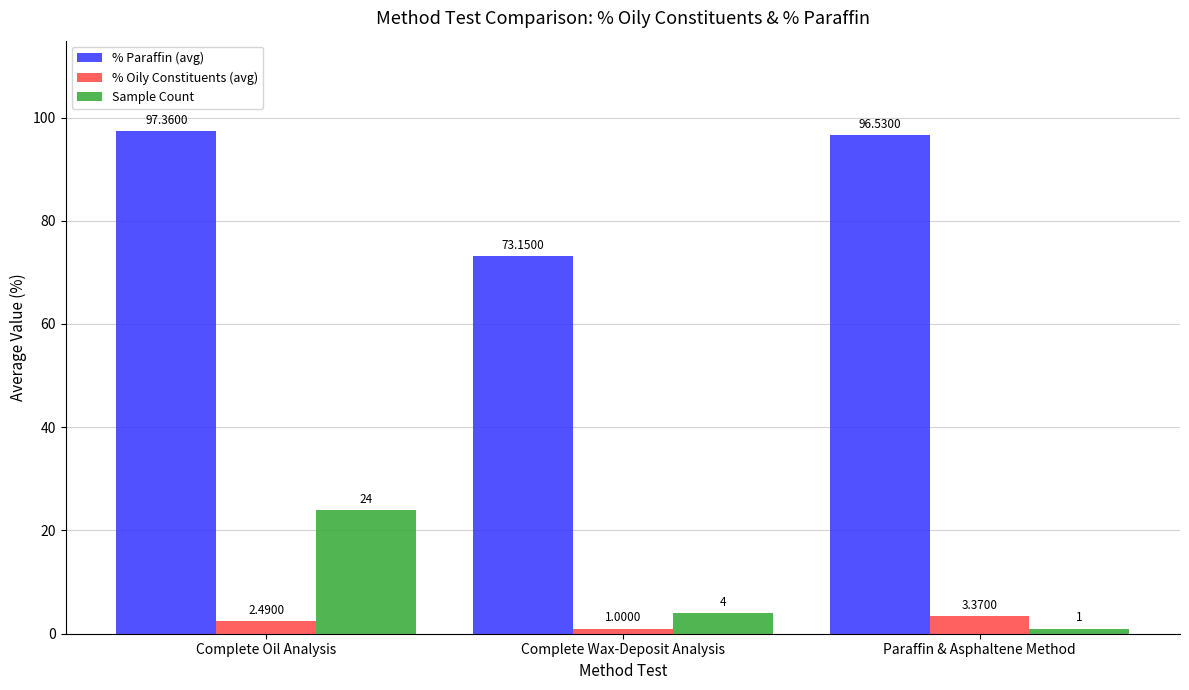

Which label corresponds to the largest value in the chart?

Complete Oil Analysis